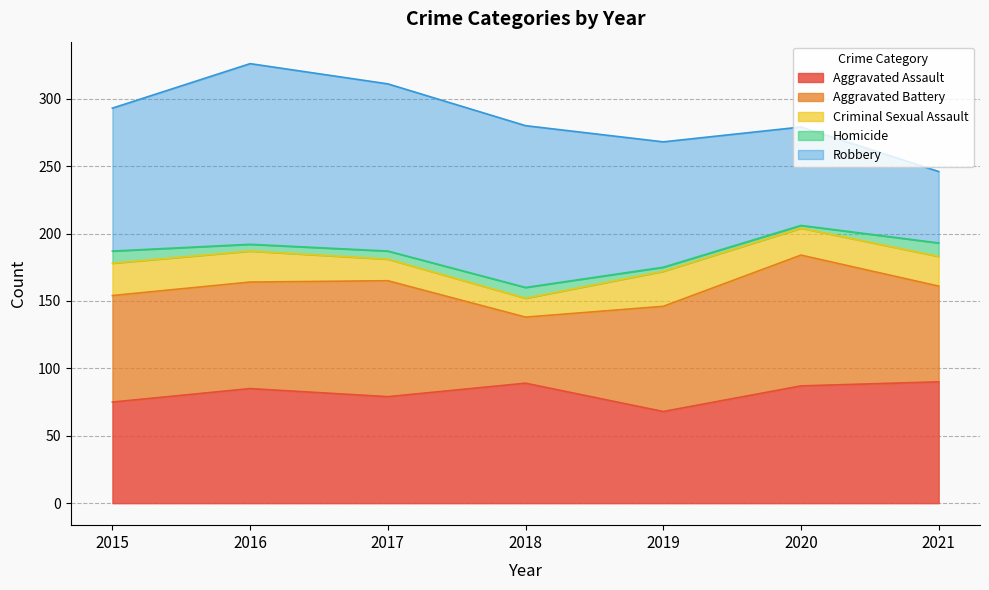

What is the approximate value of Homicide at 2016?

5